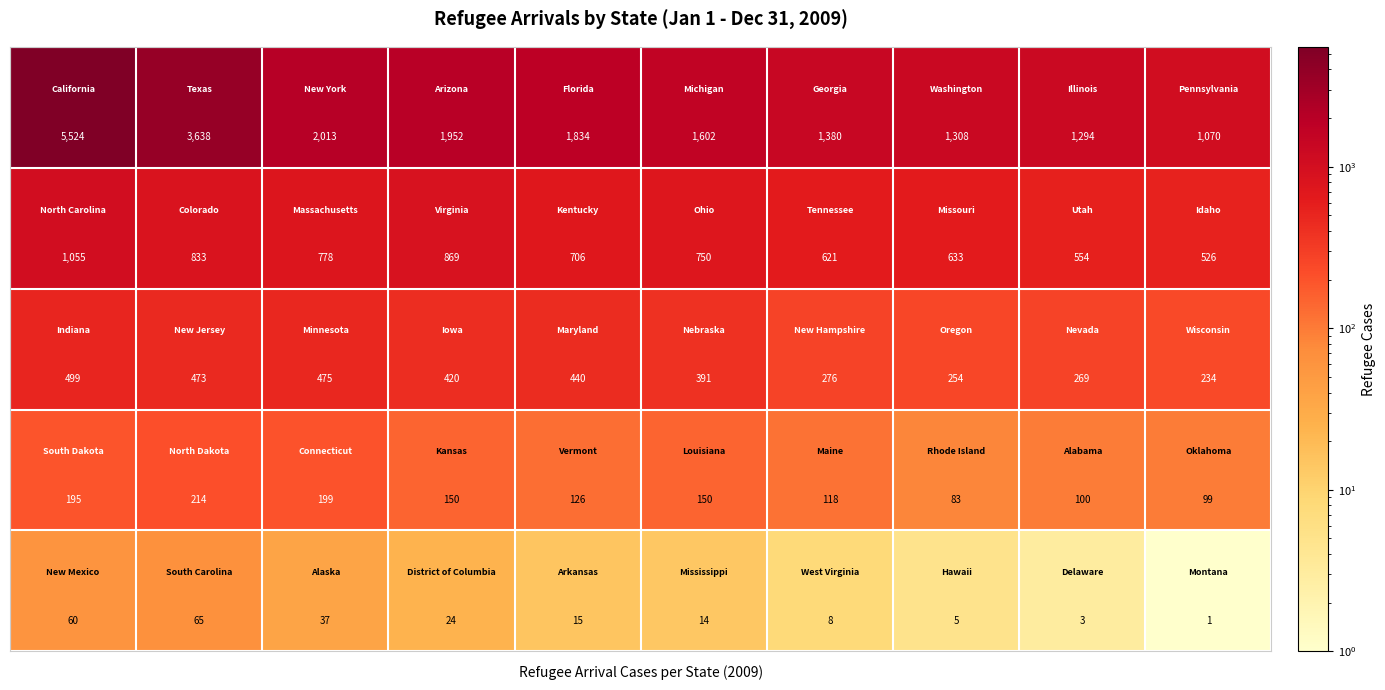

What is the maximum value shown in the chart?

5524